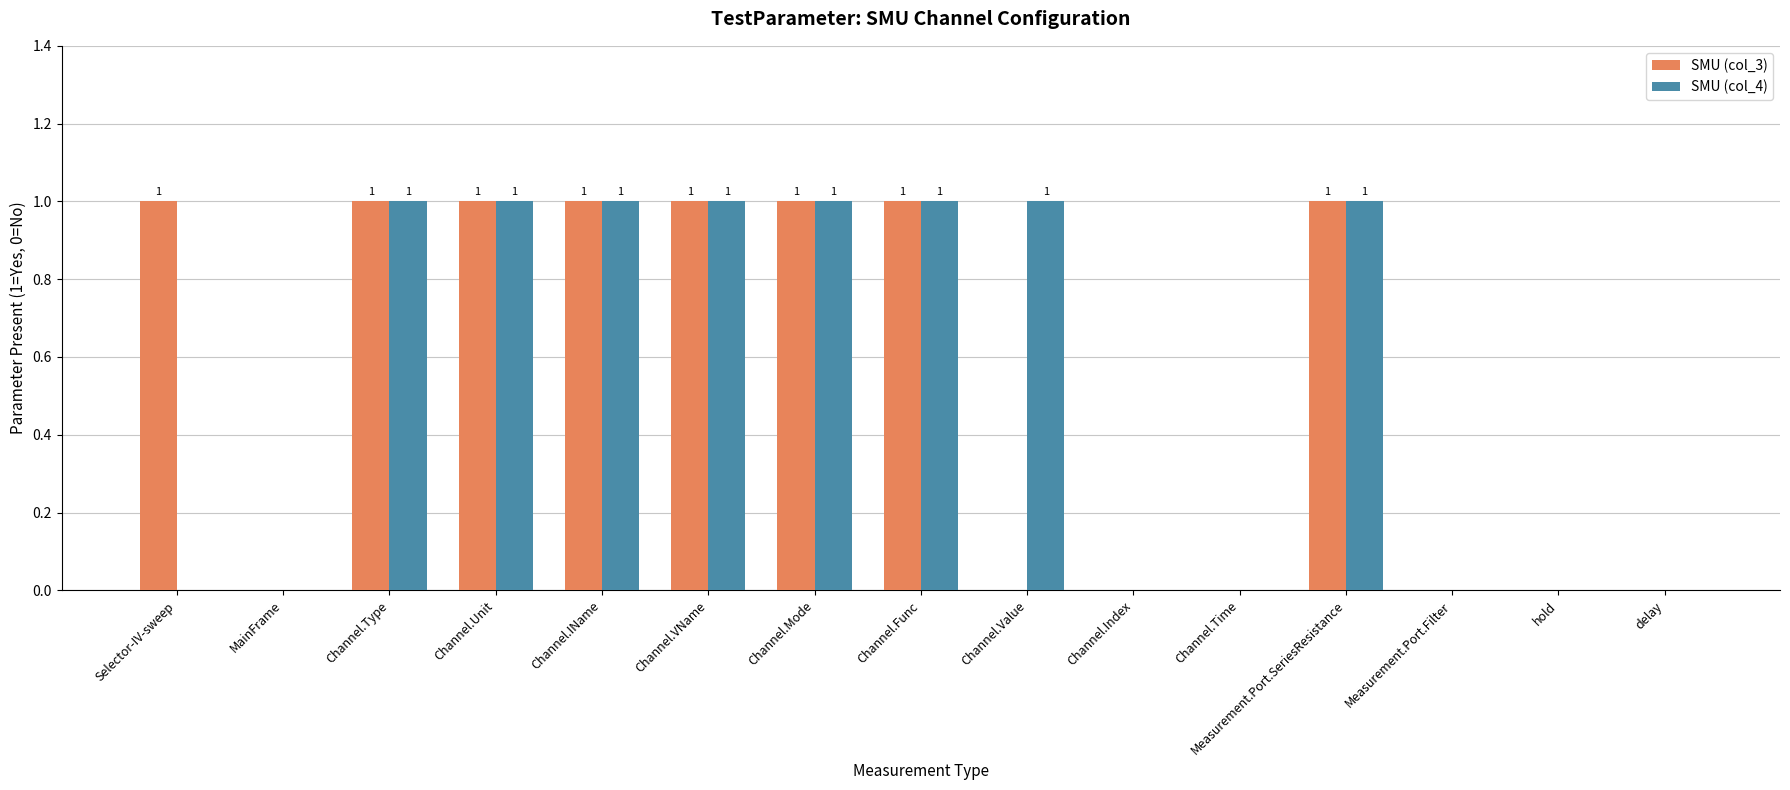

How many groups of bars are there?

15